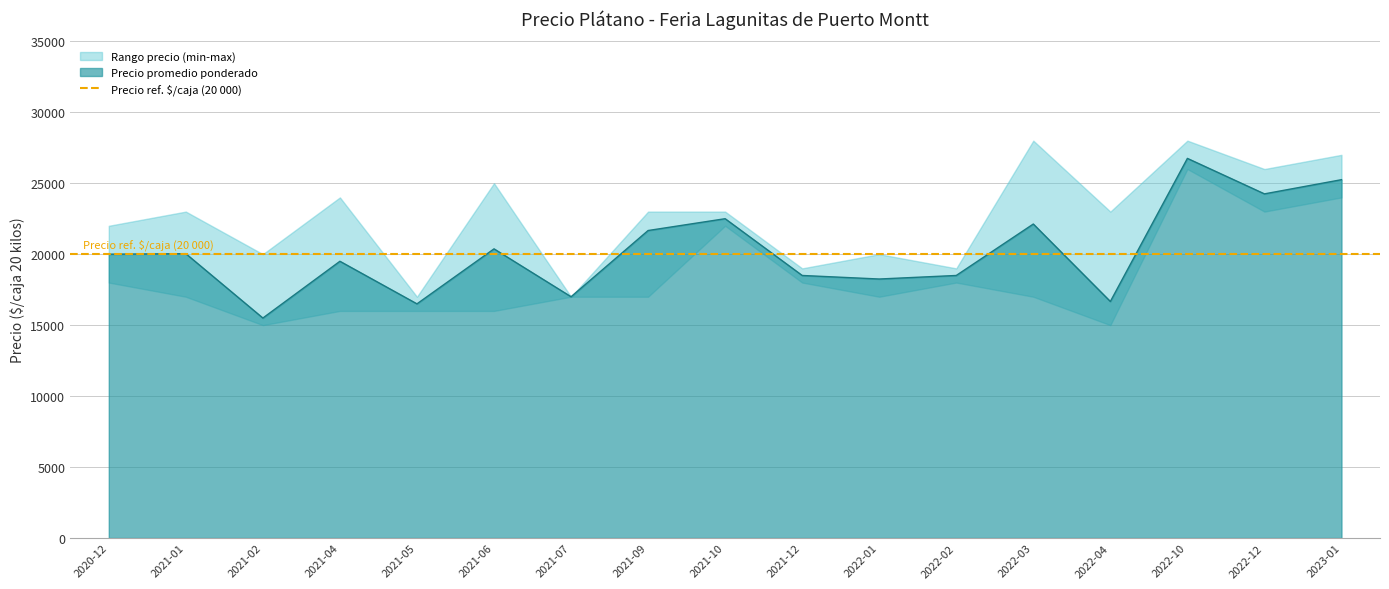

Which label corresponds to the largest value in the chart?

2022-03